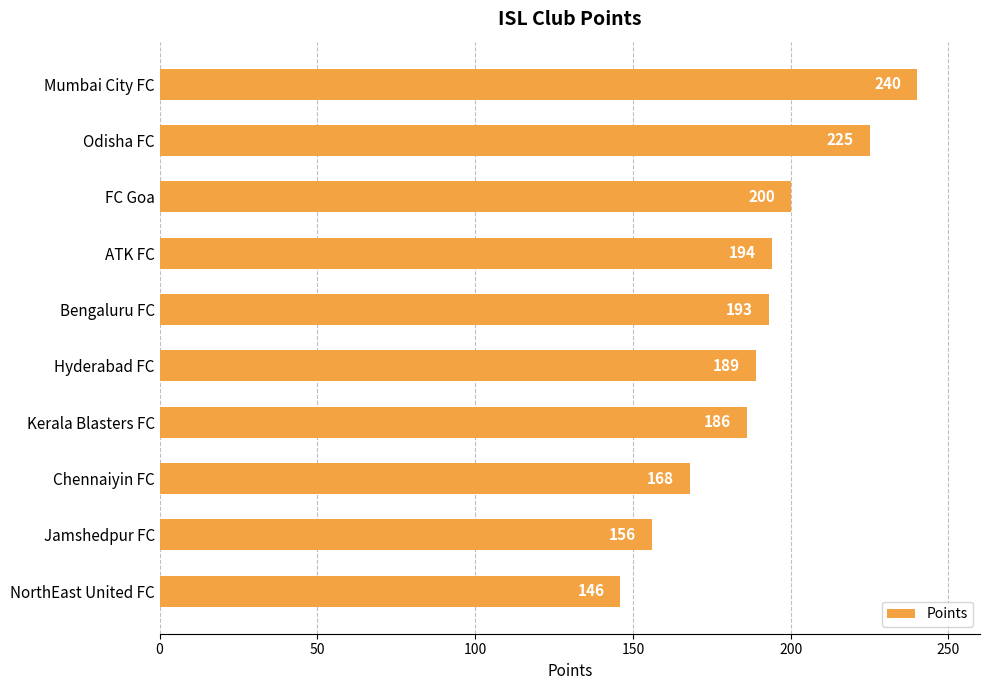

Where is the data nearest to the value 193?

Bengaluru FC